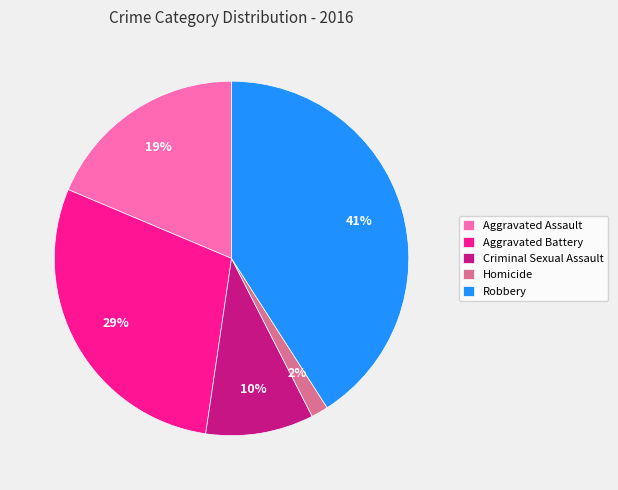

Do Aggravated Assault and Aggravated Battery together represent more than half of the pie?

No